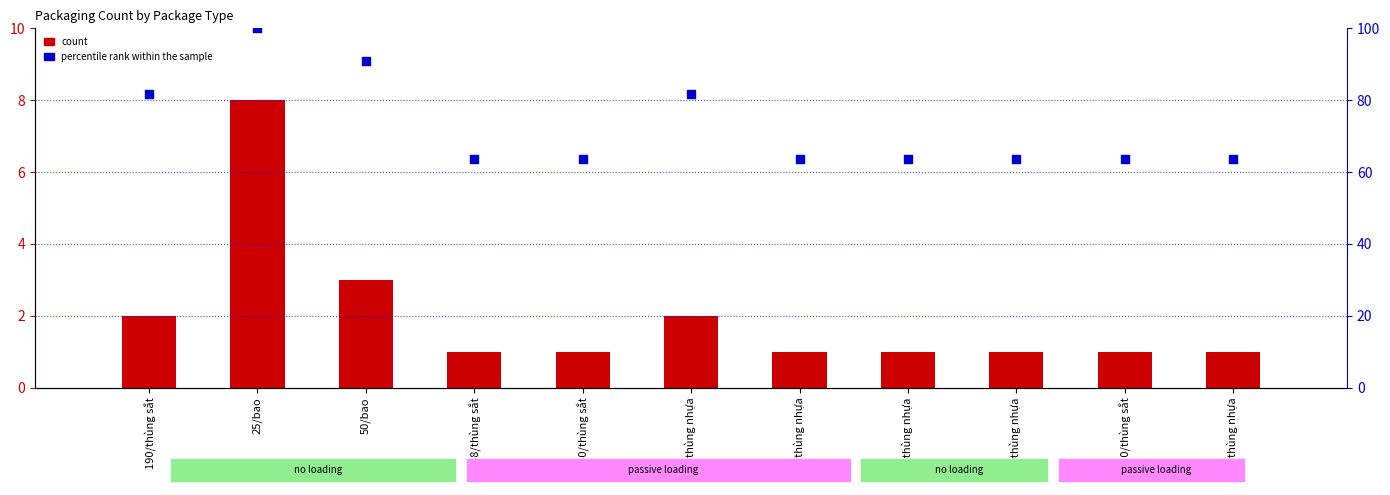

What is the total value across all series at 25/bao?

108.0